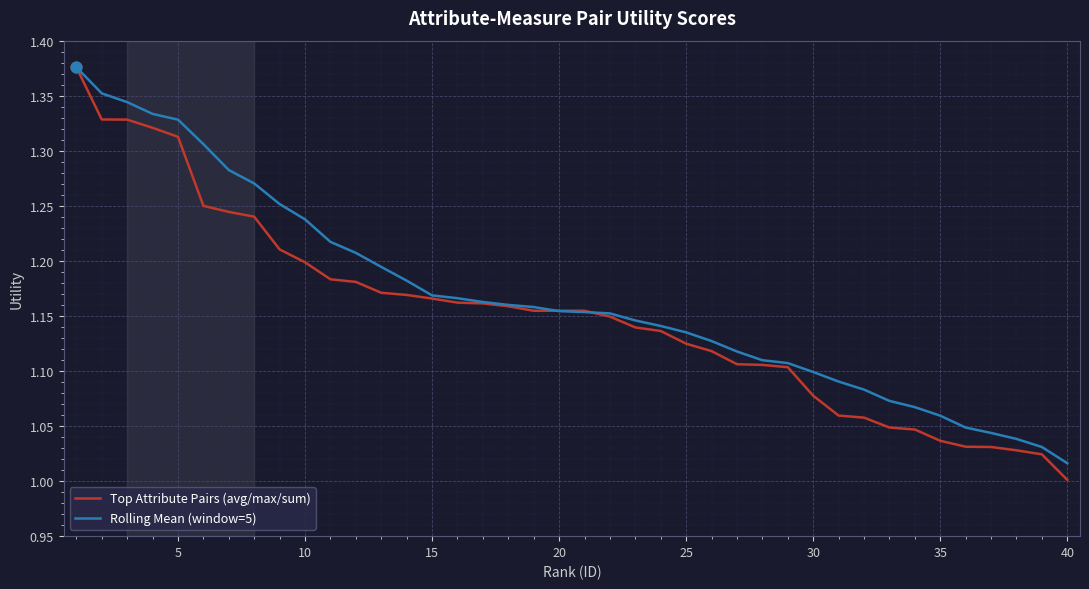

At how many categories does at least one series exceed 1?

40